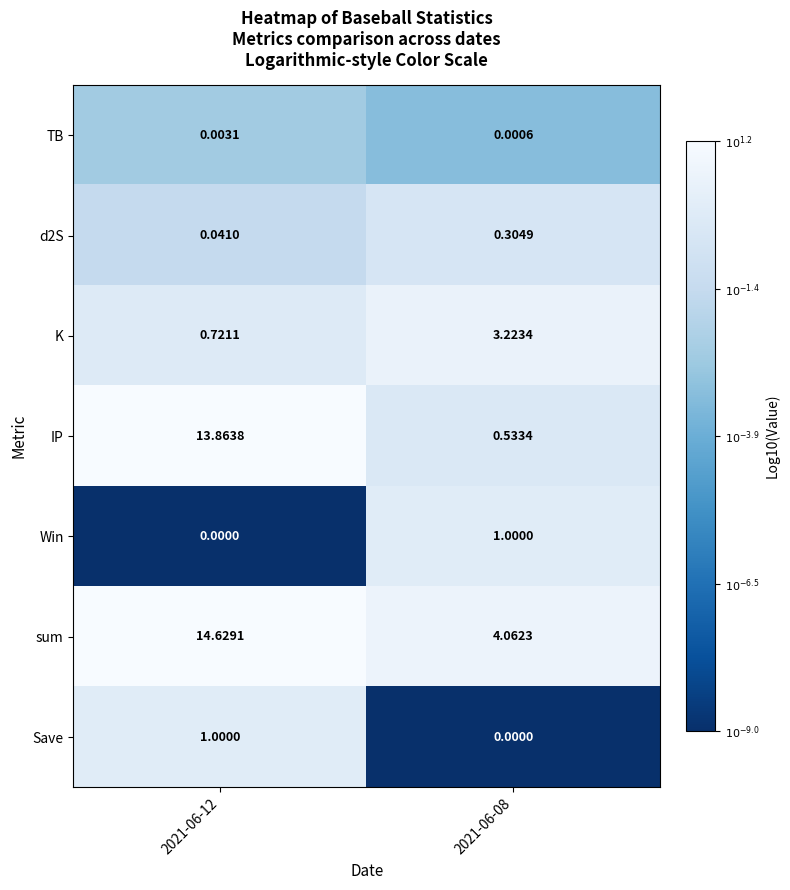

Which series has the largest range (max minus min)?

IP